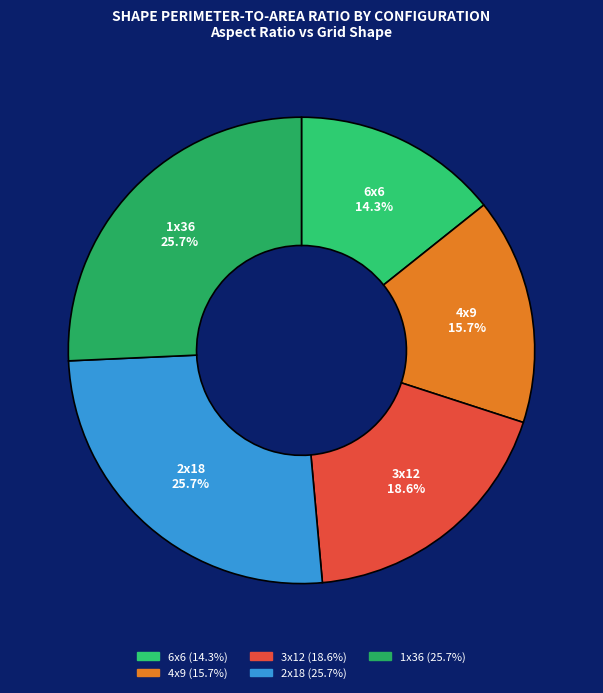

Is it true that 6x6 is 22% of the pie?

False